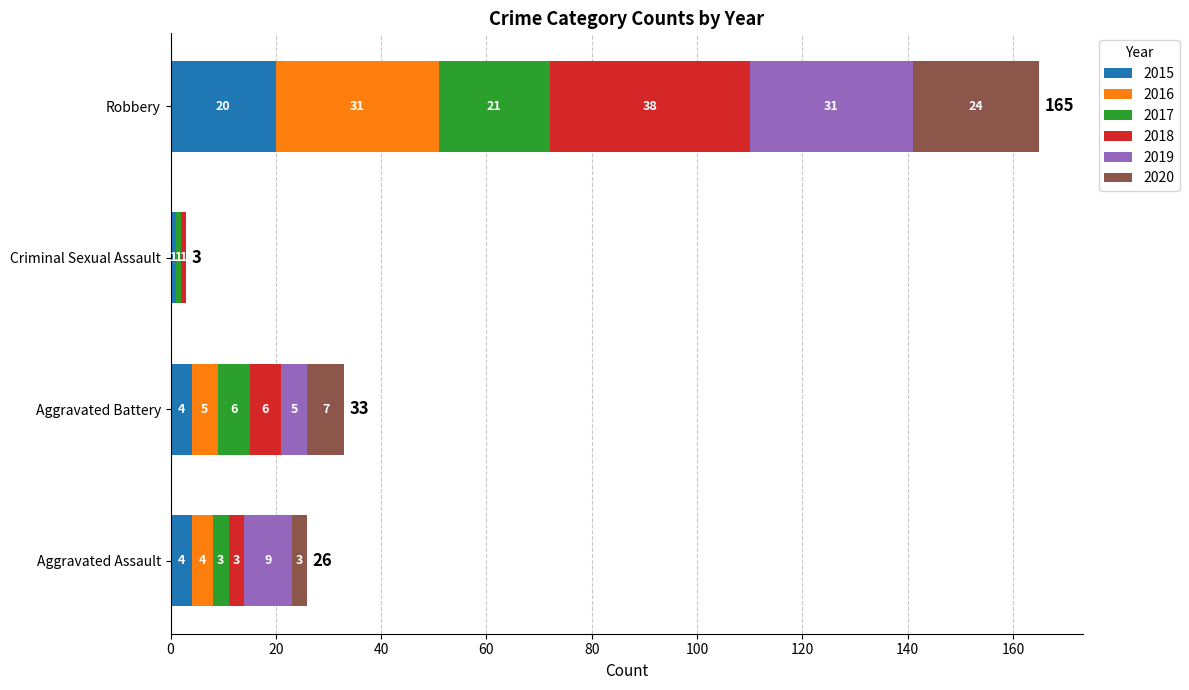

At which category is the sum across all series the highest?

Robbery